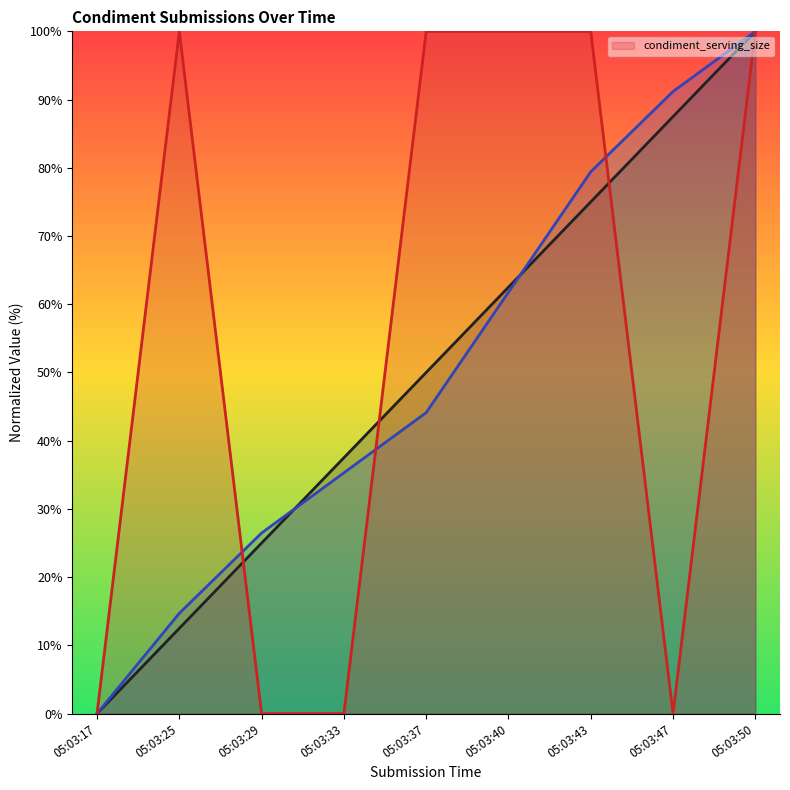

Reading left to right, list all the values displayed in this chart.

05:03:17=0	05:03:25=100	05:03:29=0	05:03:33=0	05:03:37=100	05:03:40=100	05:03:43=100	05:03:47=0	05:03:50=100